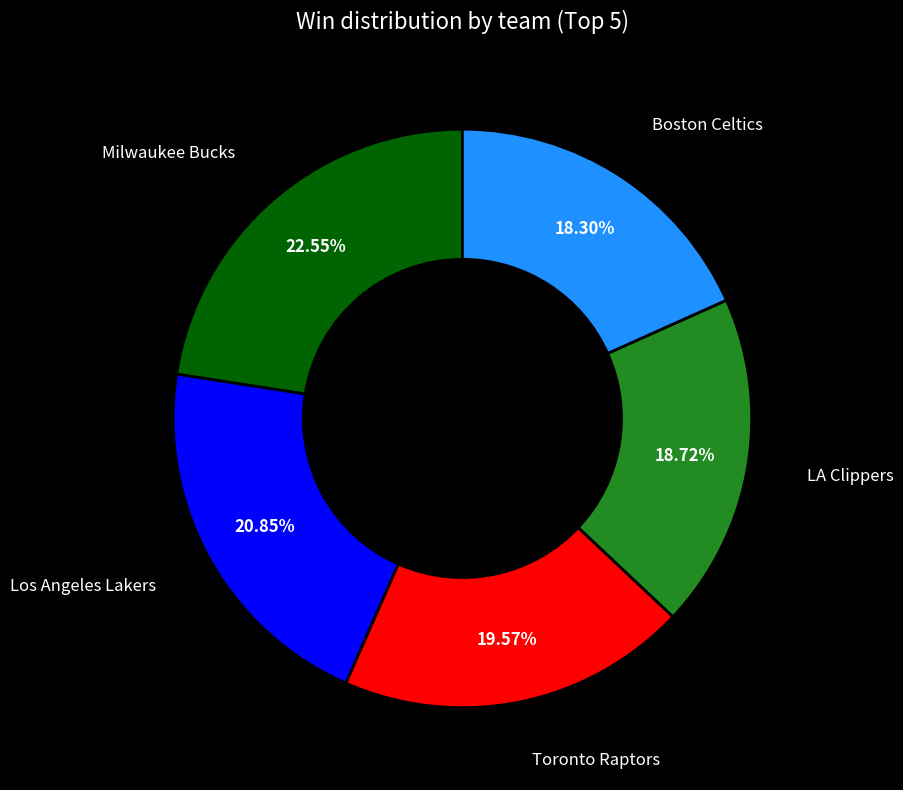

Is there any slice that represents more than half of the pie?

No